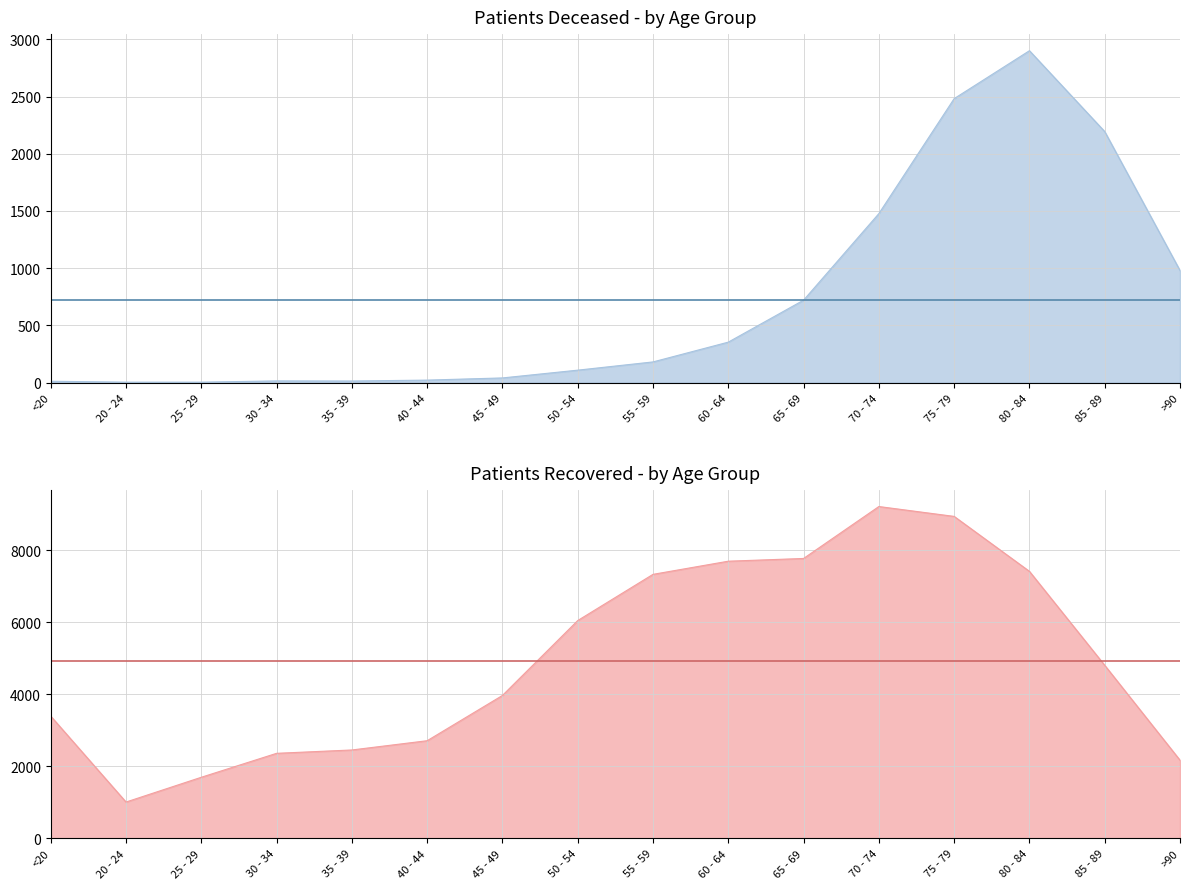

Which series changed the most between 40 - 44 and >90?

patients_deceased